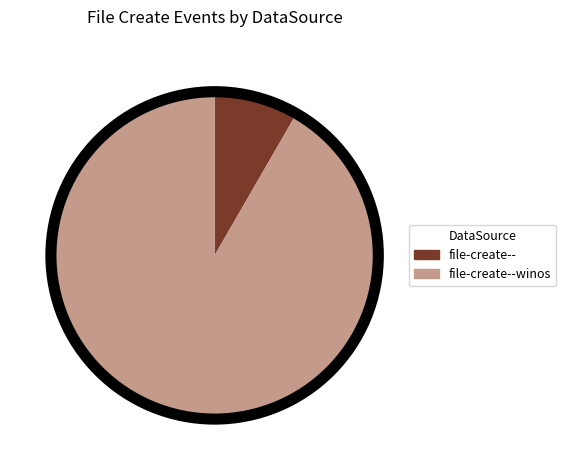

Is the sum of file-create--winos and file-create-- greater than half?

Yes